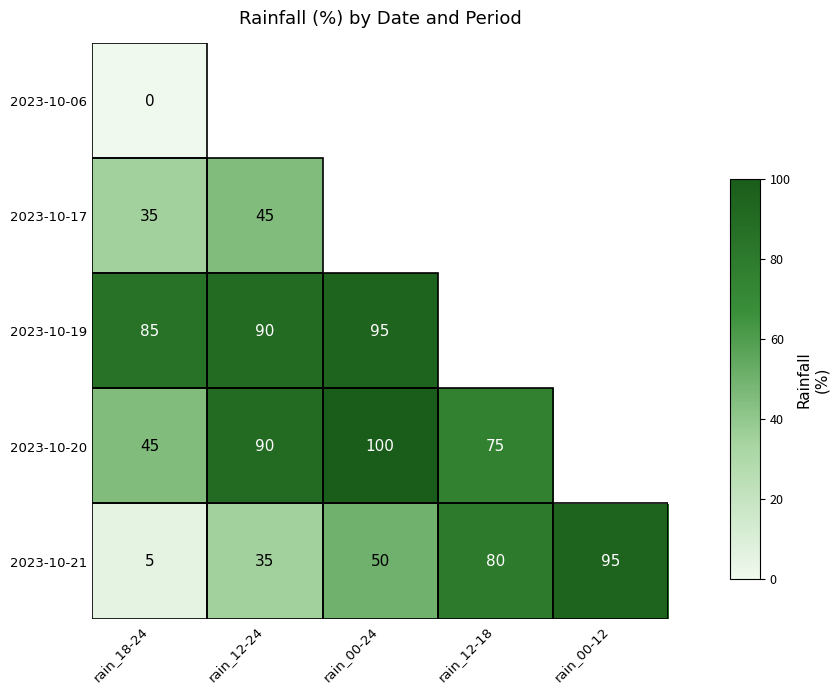

Which series changed the most between rain_18-24 and rain_12-18?

2023-10-21